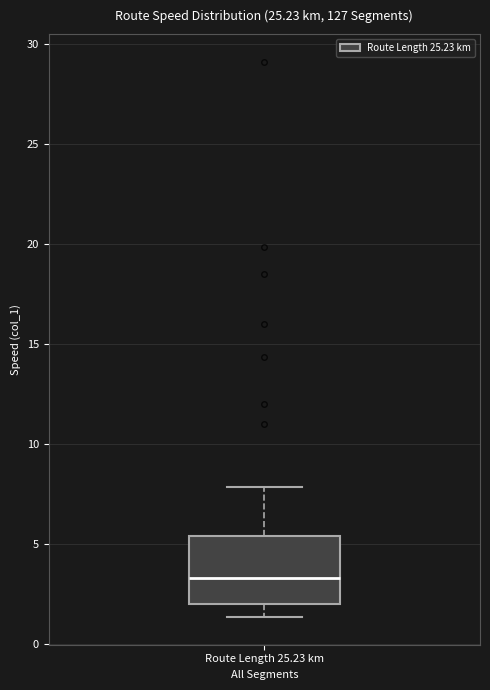

Transcribe this box plot: give where the median line is, the range the box spans, and where the two whiskers end, as read against the y-axis. The values are not printed on the chart, so give them approximately, as read against the axis.

median 3.5, box 2.0 to 5.5, whiskers 1.5 to 8.0